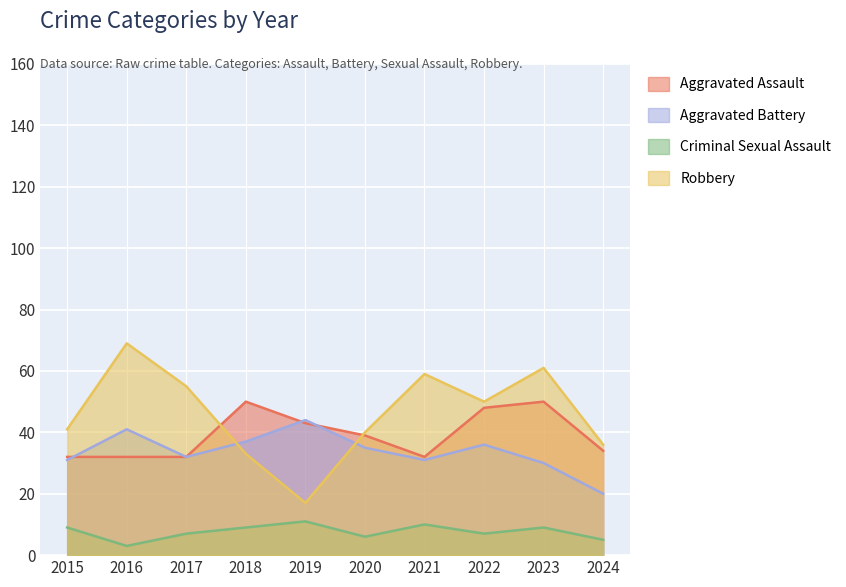

Which series ends up on top after the final intersection of Robbery and Aggravated Battery?

Robbery